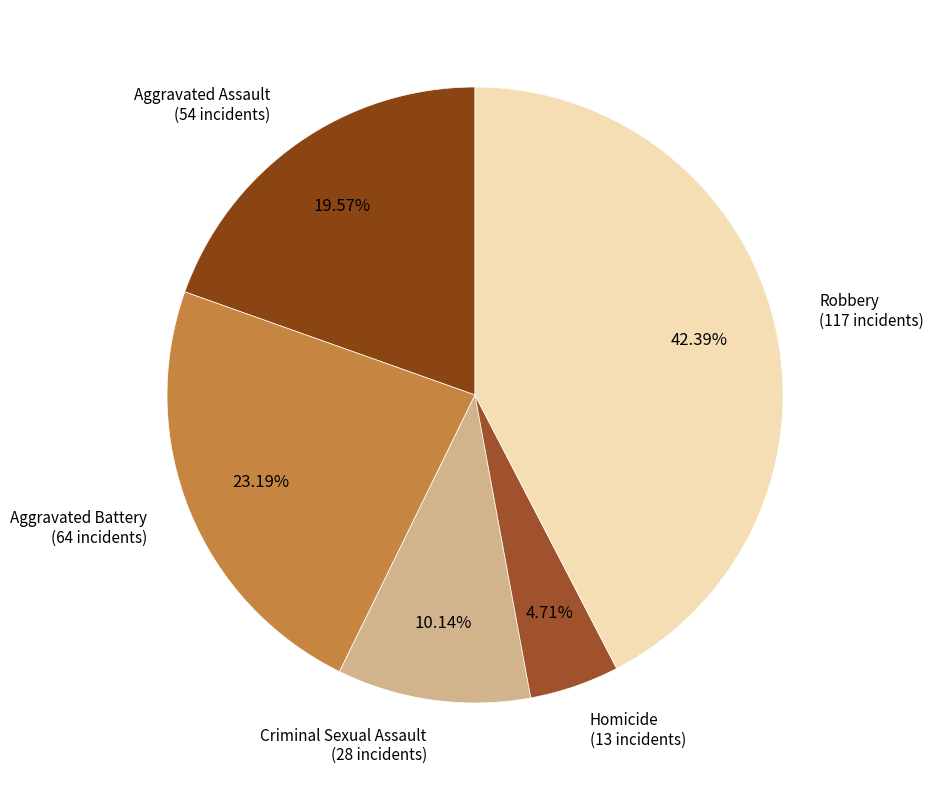

Count the number of slices in the pie.

5